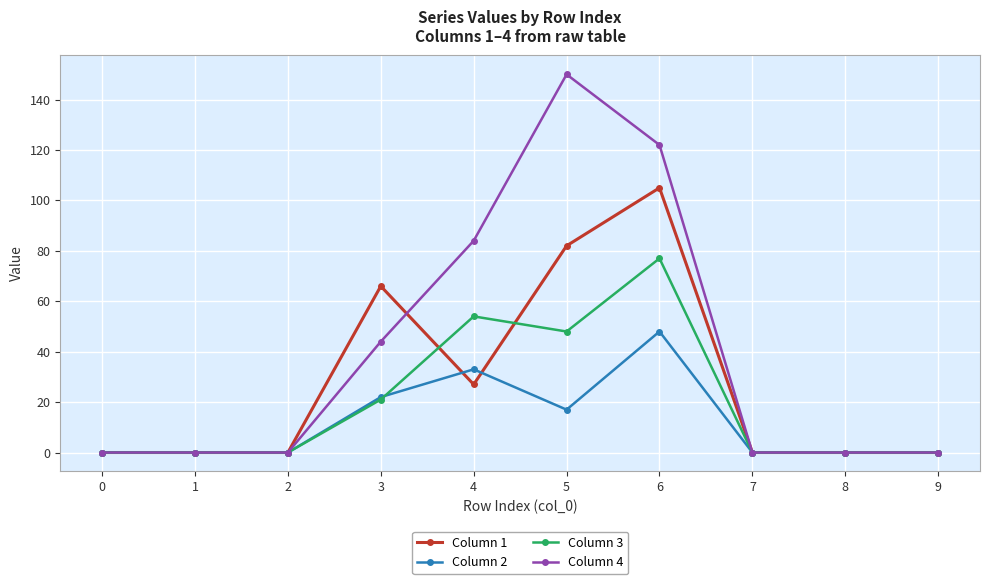

Rank the series by their average value, from highest to lowest.

Column 4, Column 1, Column 3, Column 2